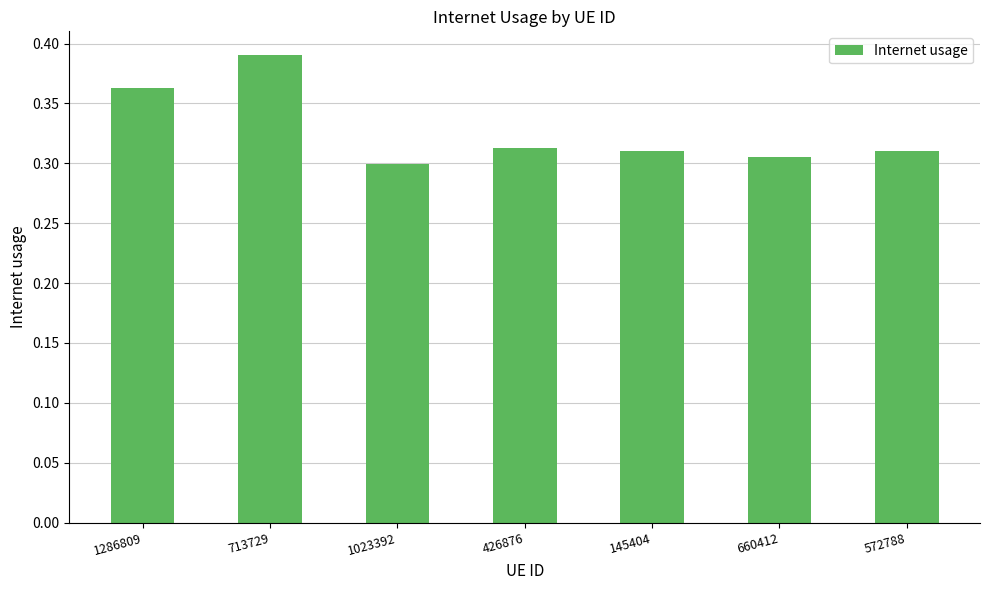

Which category has the highest value across all series?

713729